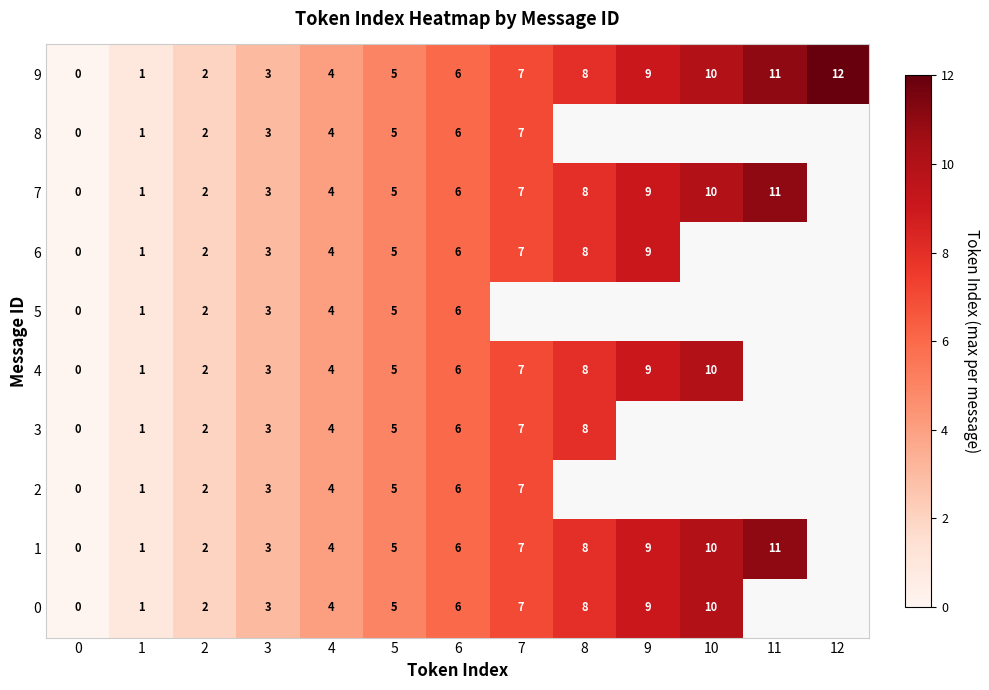

What is the difference between the maximum and minimum values in the 9 series?

12